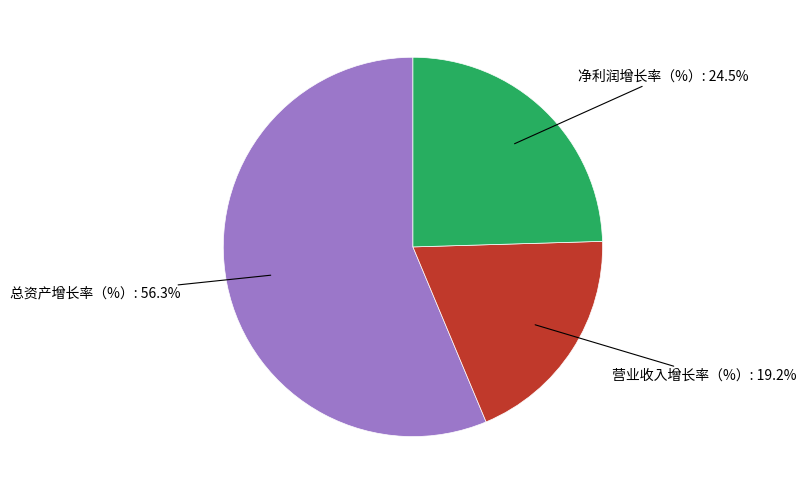

How much of the chart is everything except 净利润增长率（%）?

75.5%